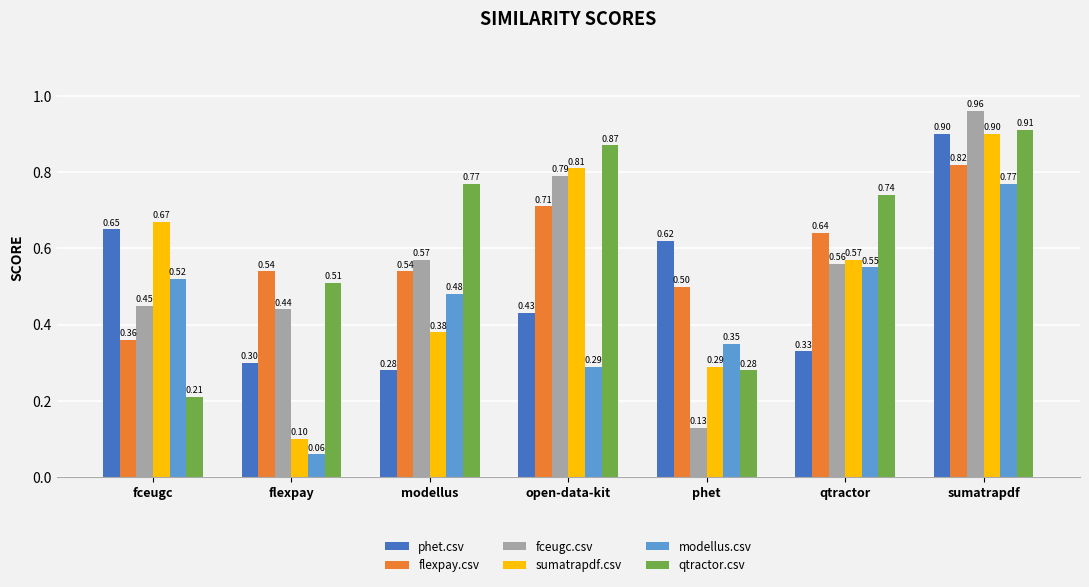

Which series has the largest total across all categories?

qtractor.csv